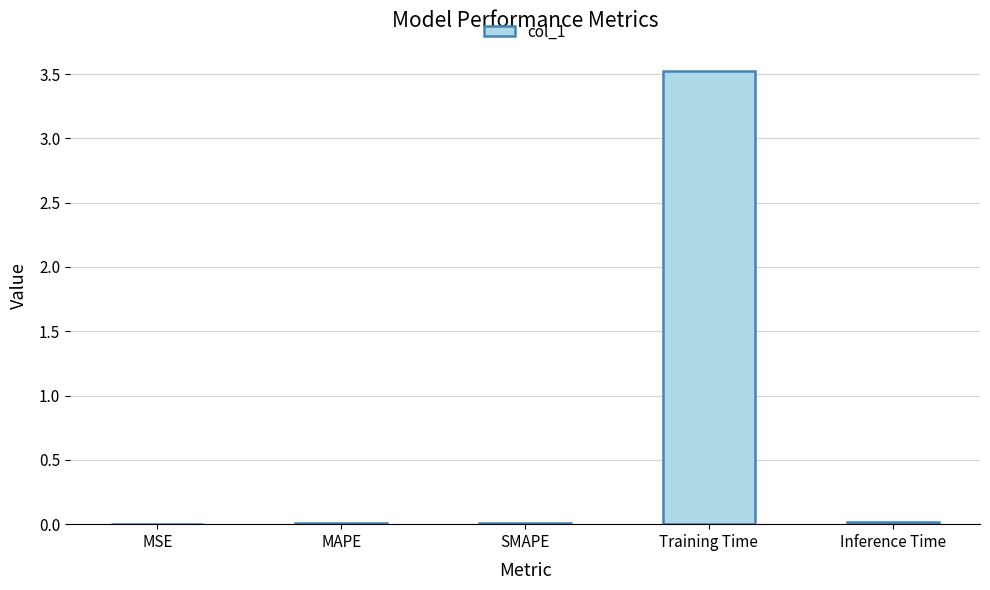

The value at Training Time is 3.5. True or false?

True